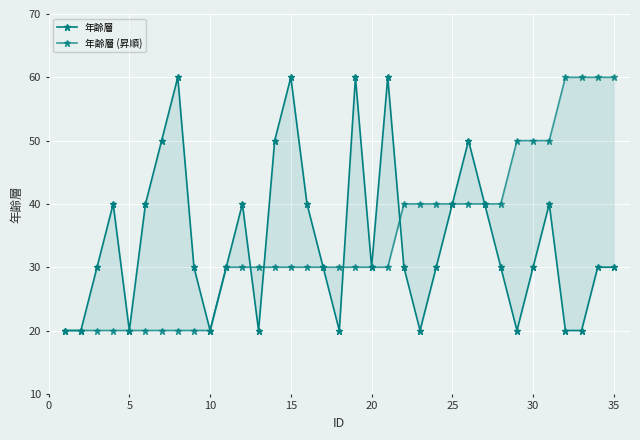

How many 年齢層 values are between 20 and 40?

28